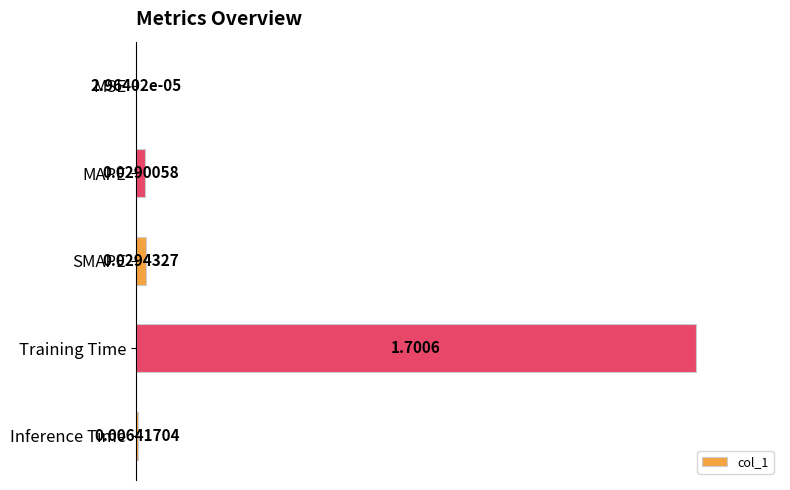

Where is the data nearest to the value 50?

SMAPE